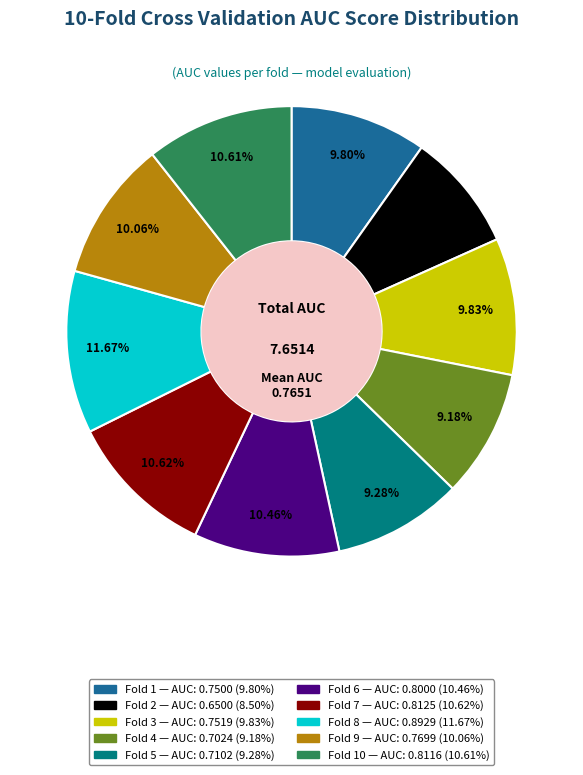

Is there a majority slice in this chart?

No